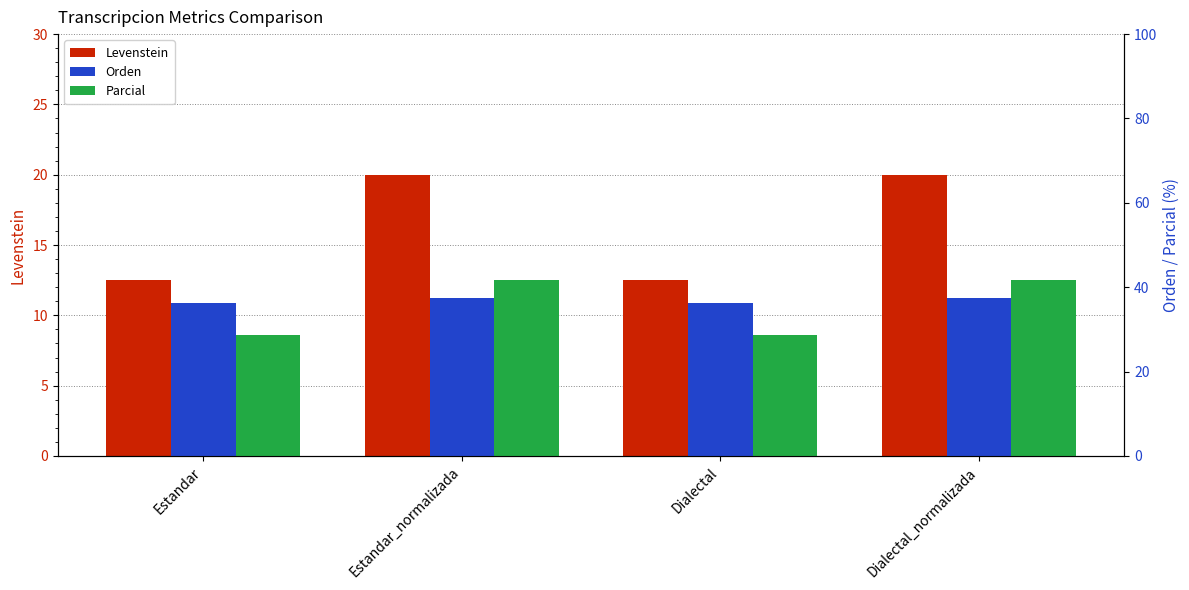

Between Dialectal and Estandar_normalizada, which is larger?

Estandar_normalizada